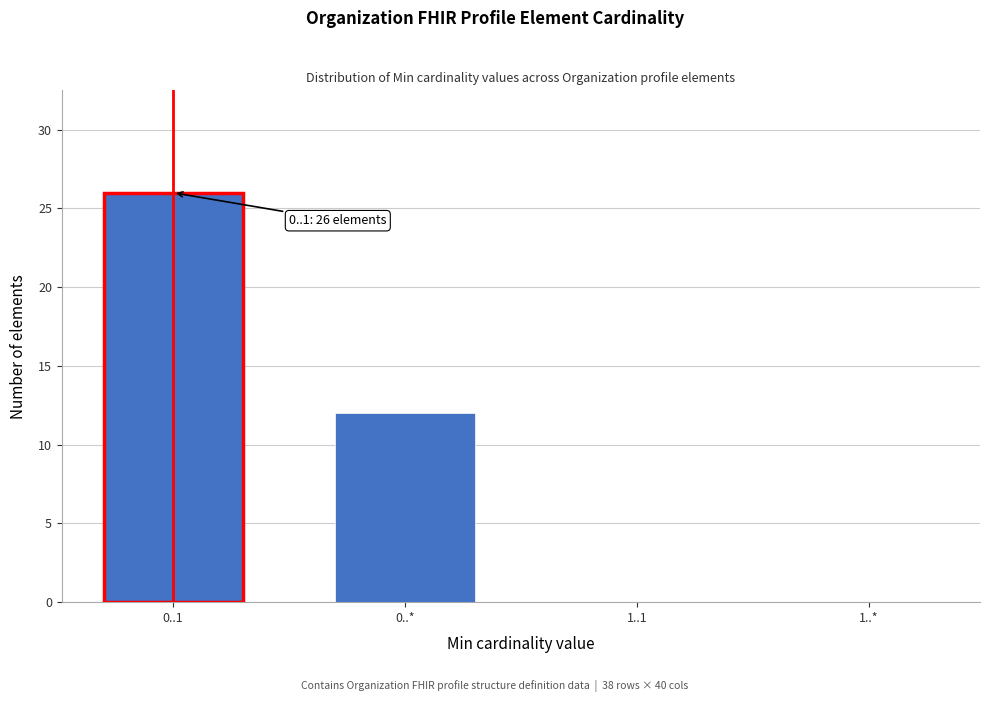

Reading right to left, list all the values displayed in this chart.

1..*=0	1..1=0	0..*=12	0..1=26